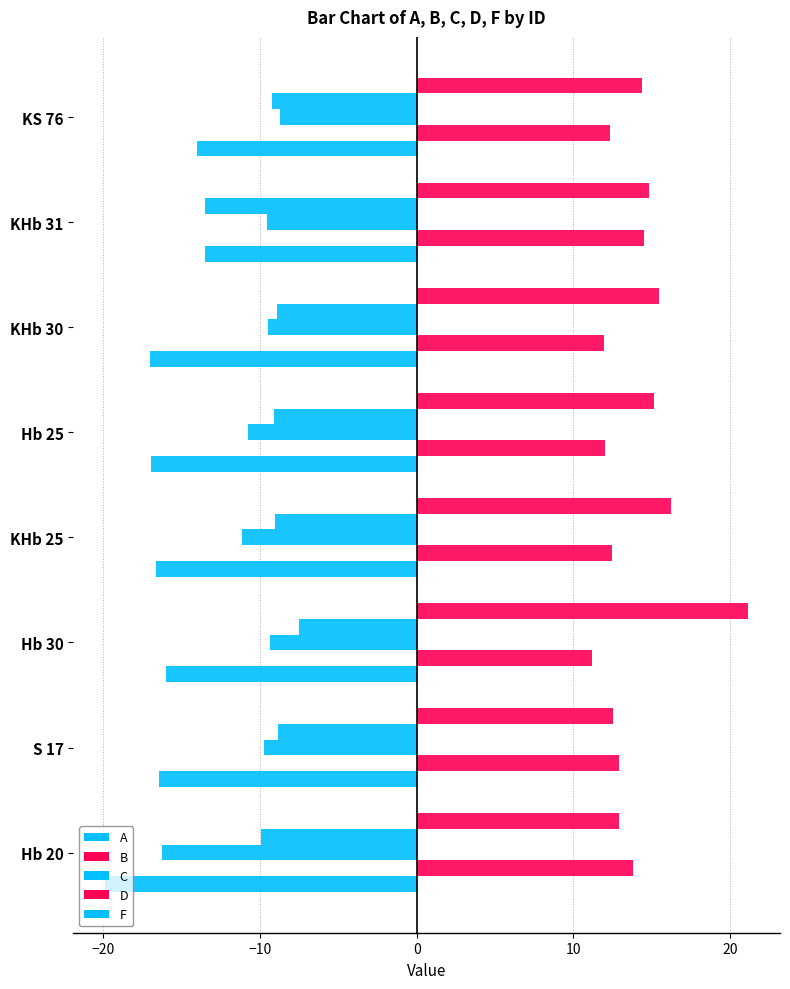

Count the number of data series in this chart.

5